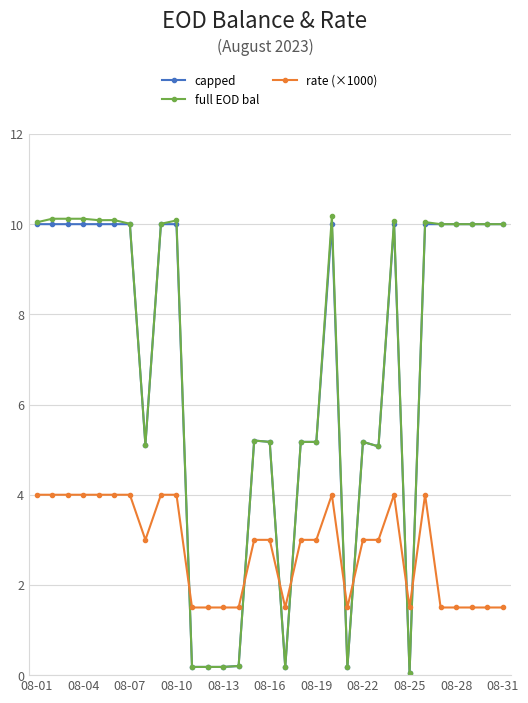

What is the value of the capped point at the 27th from the left?

10.0